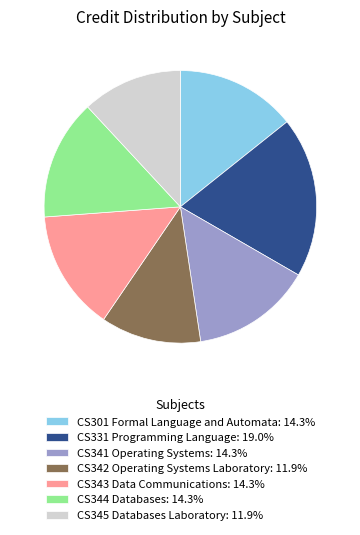

What is the ratio of the value at CS344 Databases to the value at CS343 Data Communications?

1.0